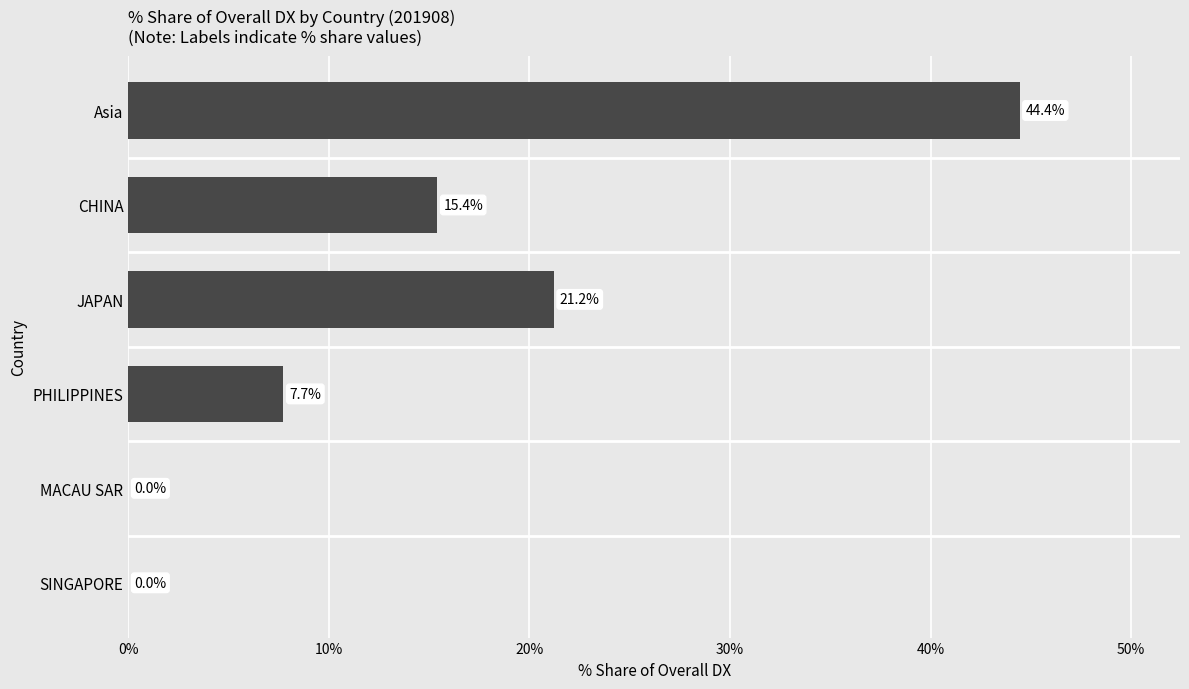

Count the number of data series in this chart.

1